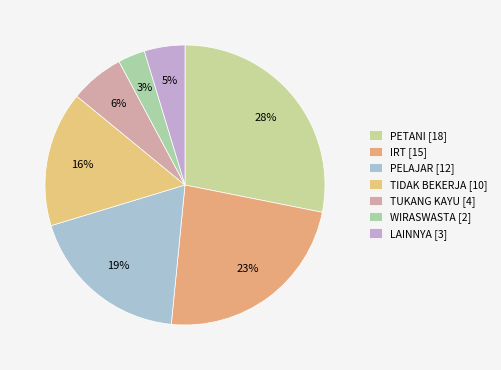

Between TUKANG KAYU and PETANI, which is larger?

PETANI